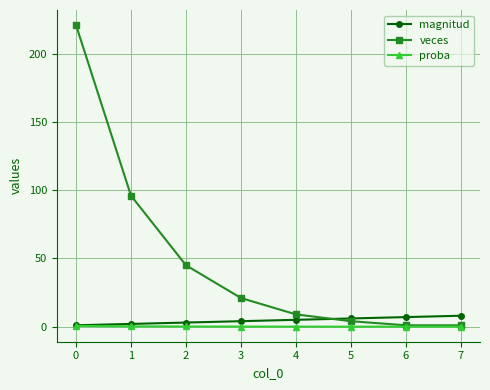

What is the difference between the second highest and minimum values in the veces series?

95.0